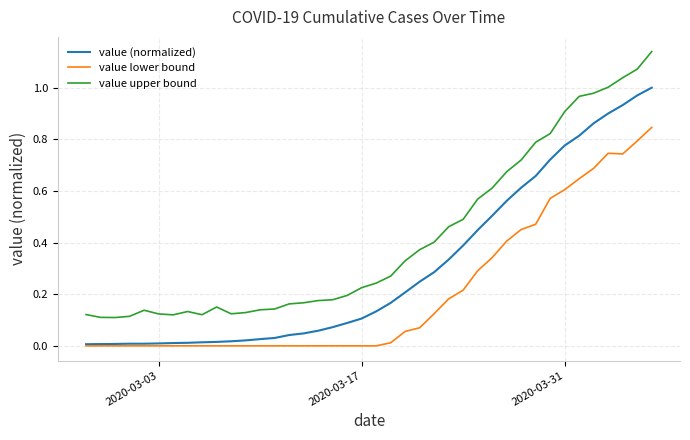

What are all the series names shown in the legend?

value (normalized), value lower bound, value upper bound